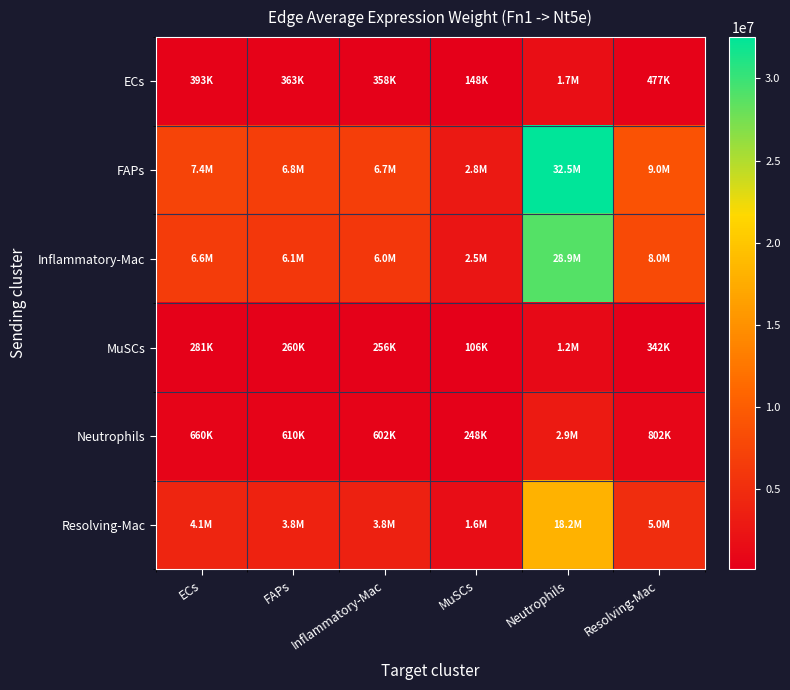

Reading left to right, what are all the values shown in this chart?

ECs: ECs=393038.6	FAPs=362935.1	Inflammatory-Mac=358030.5	MuSCs=147702.0	Neutrophils=1732175.2	Resolving-Mac=477275.6
FAPs: ECs=7378055.2	FAPs=6812957.7	Inflammatory-Mac=6720888.5	MuSCs=2772638.1	Neutrophils=32516103.4	Resolving-Mac=8959338.4
Inflammatory-Mac: ECs=6557082.6	FAPs=6054864.7	Inflammatory-Mac=5973040.3	MuSCs=2464120.5	Neutrophils=28897964.3	Resolving-Mac=7962412.9
MuSCs: ECs=281406.8	FAPs=259853.4	Inflammatory-Mac=256341.8	MuSCs=105751.3	Neutrophils=1240198.5	Resolving-Mac=341718.6
Neutrophils: ECs=660405.6	FAPs=609824.1	Inflammatory-Mac=601583.0	MuSCs=248177.3	Neutrophils=2910498.4	Resolving-Mac=801945.4
Resolving-Mac: ECs=4129755.9	FAPs=3813451.0	Inflammatory-Mac=3761916.7	MuSCs=1551942.6	Neutrophils=18200401.9	Resolving-Mac=5014855.5